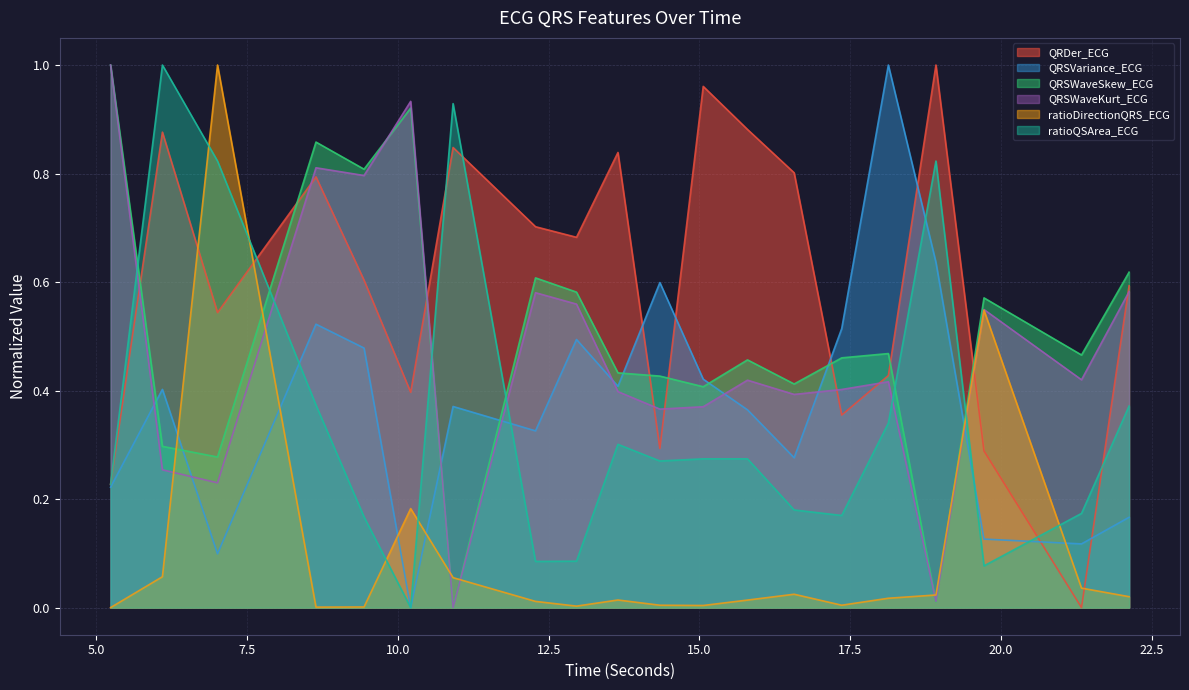

How many times do QRSWaveKurt_ECG and ratioQSArea_ECG cross each other?

6